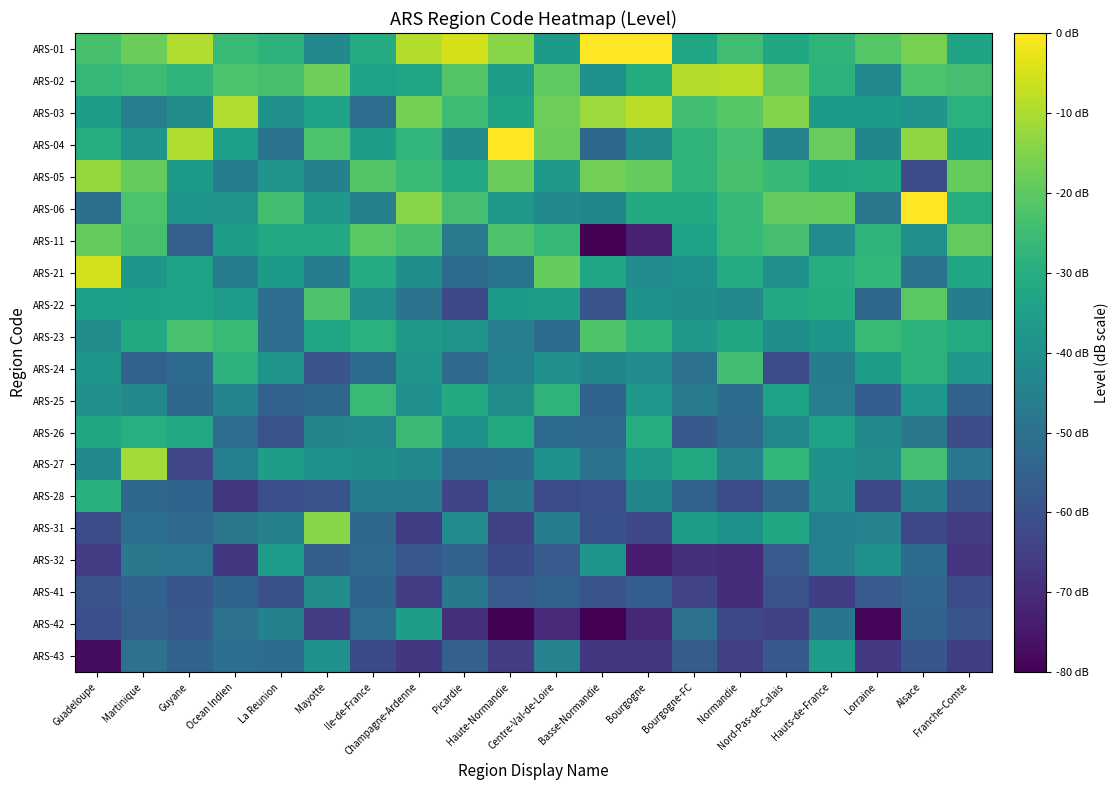

Which series has the largest total across all categories?

ARS-01